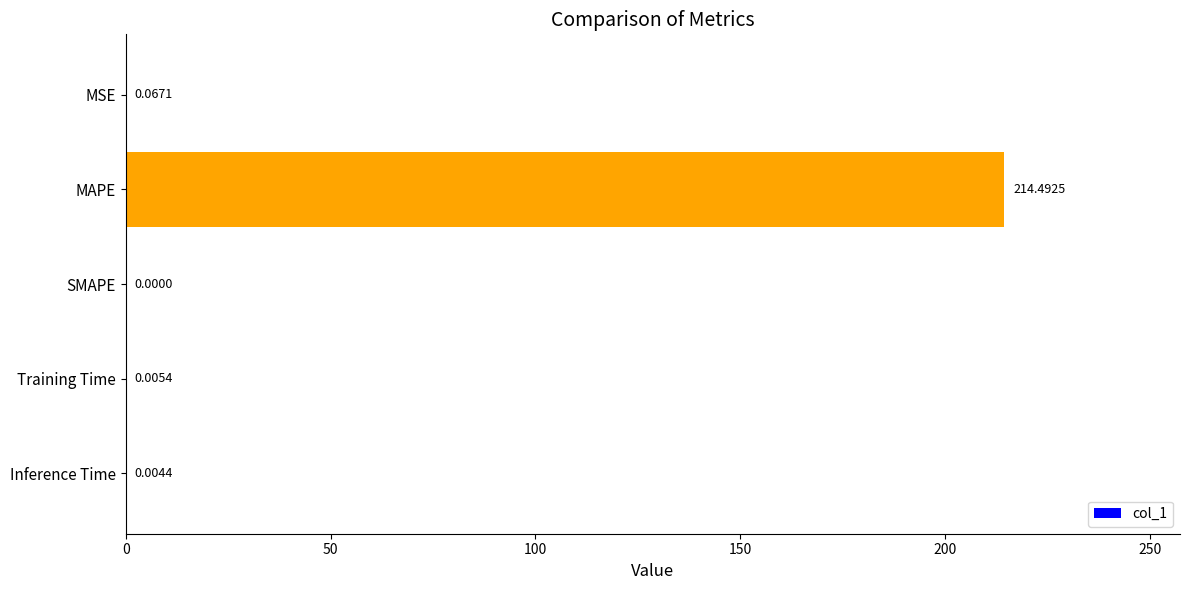

What is the sum of all values?

214.6